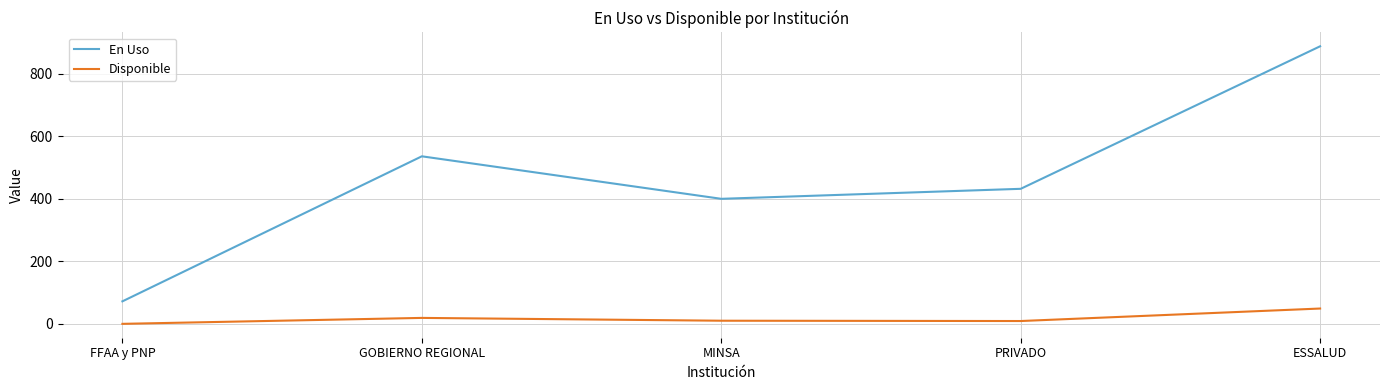

True or false: En Uso has a value of 432 at PRIVADO.

True